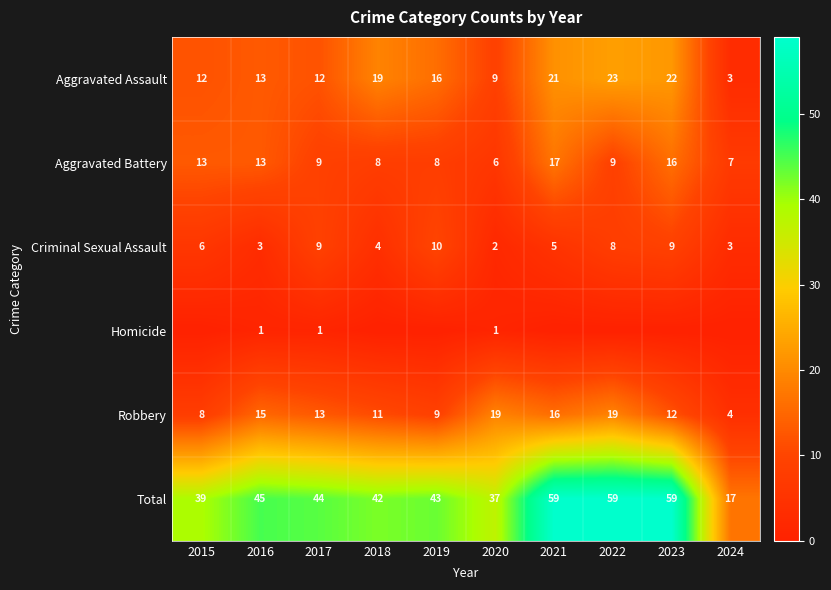

True or false: Aggravated Assault has a value of 3 at 2015.

False